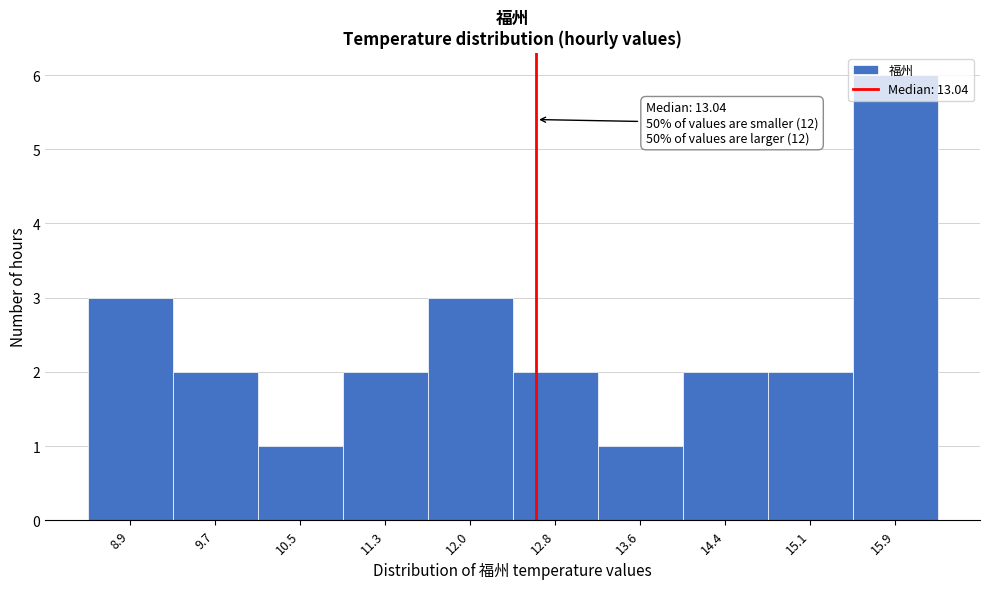

Approximately how many times larger is the value at 8.9 compared to 11.3?

1.5